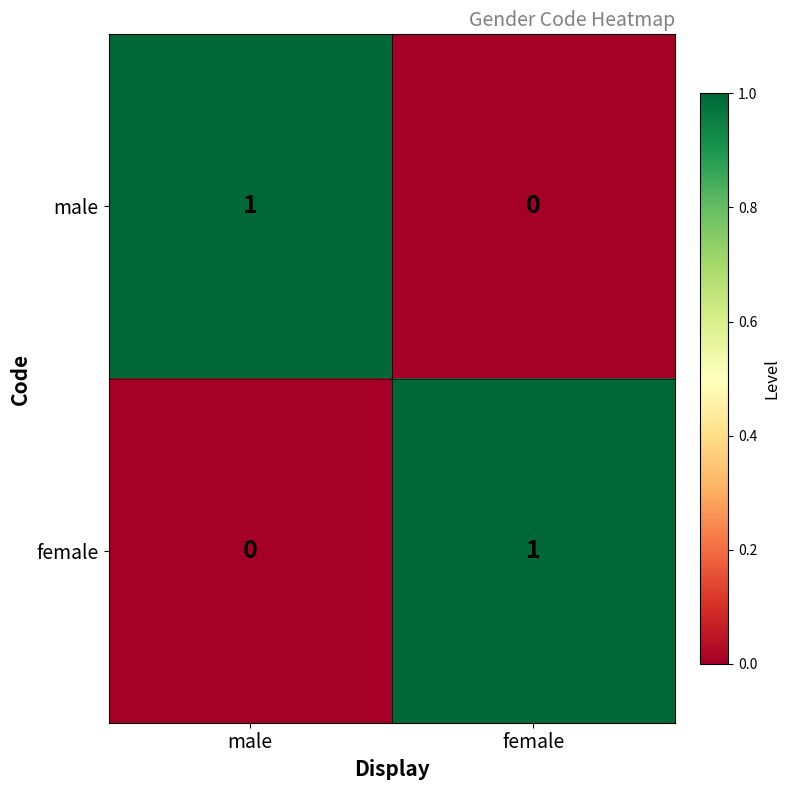

The value of female at female is 1. True or false?

True